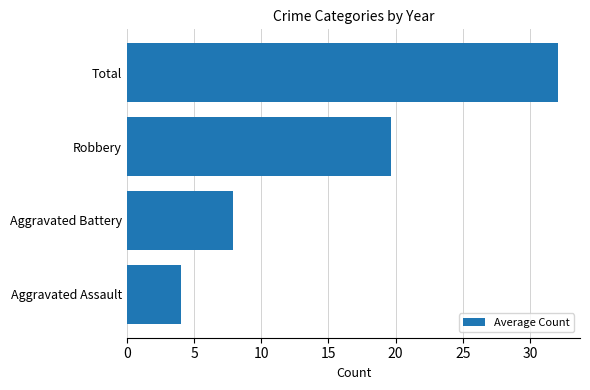

What is the sum of all values?

63.6